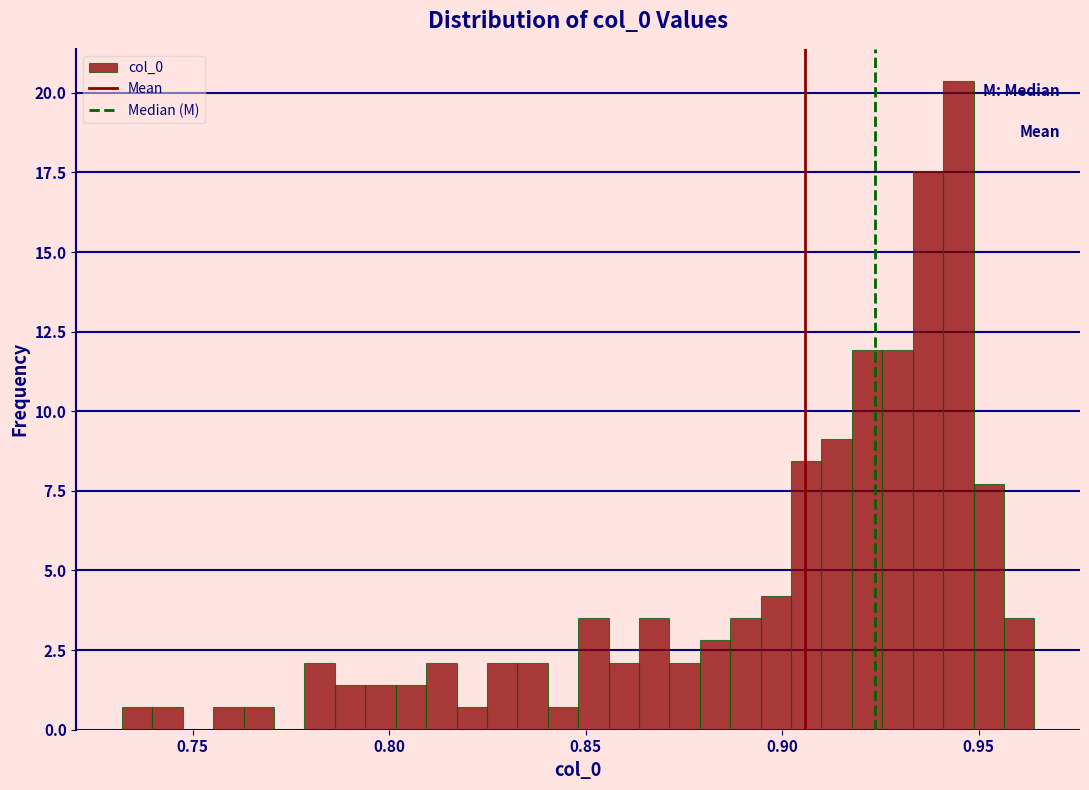

Read against the x-axis, roughly where is the centre of the tallest bar?

0.945